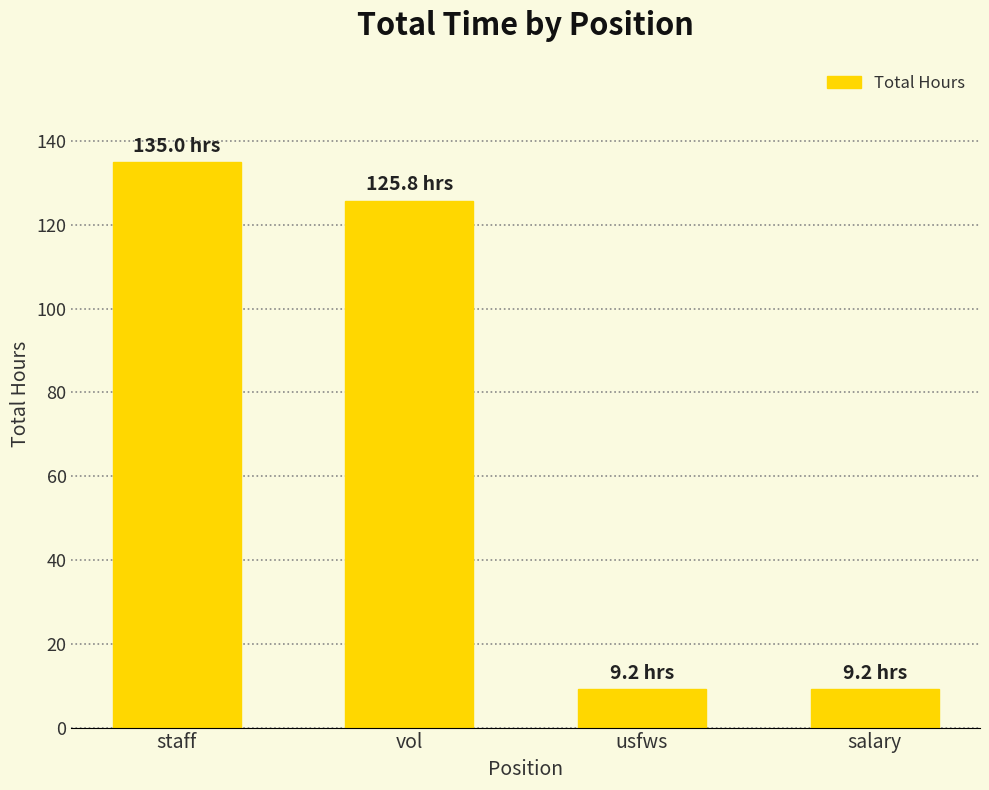

The value at staff is 135.0. True or false?

True